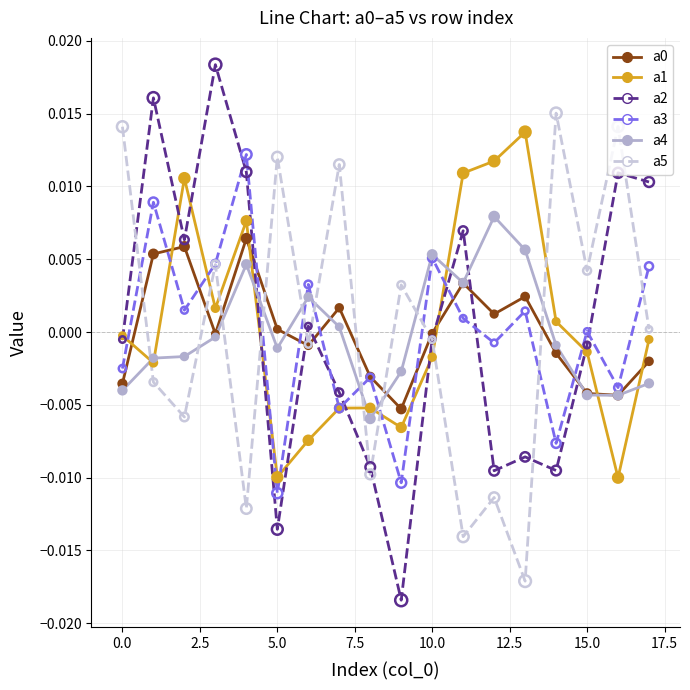

Which series has the widest spread of values?

a2